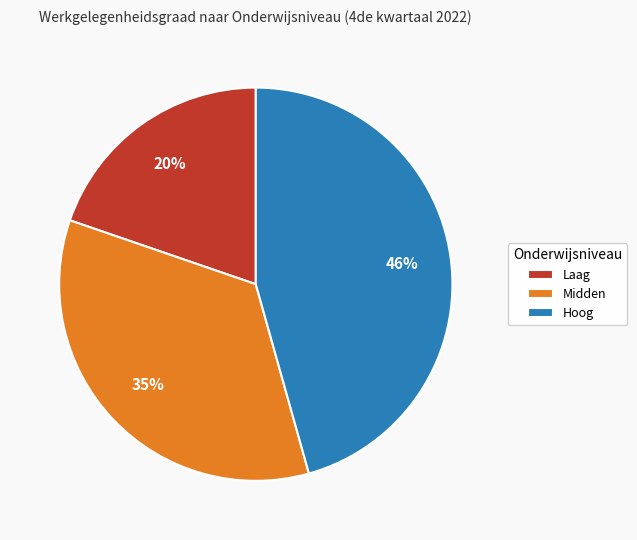

Combined, do Hoog and Midden account for over 50%?

Yes